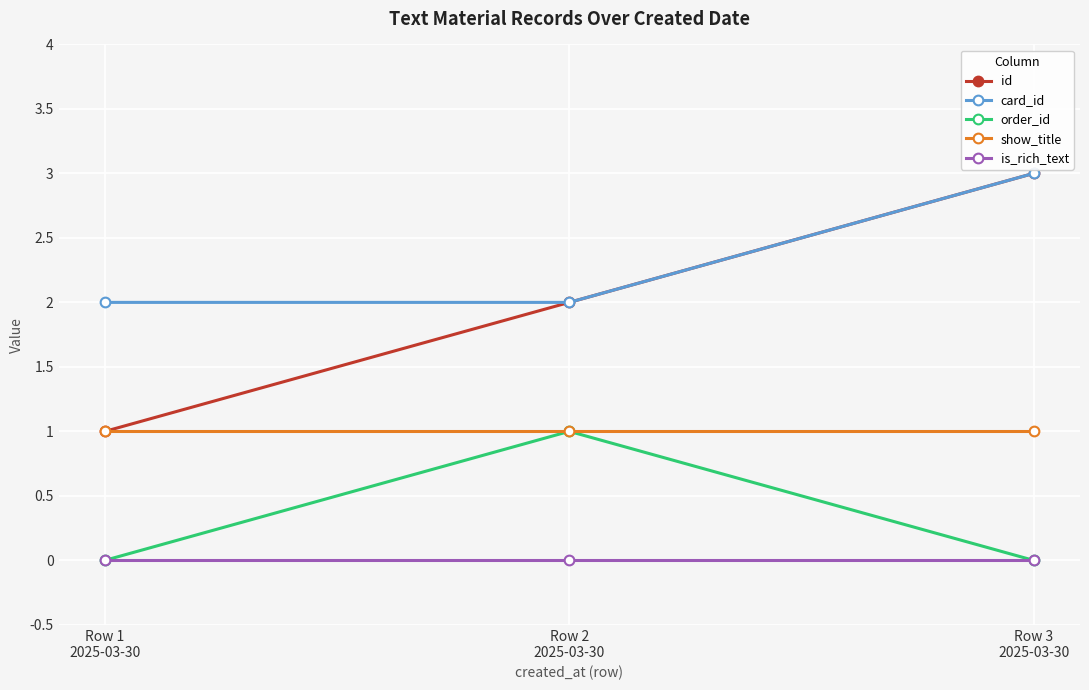

What value does the id series have at Row 2
2025-03-30?

2